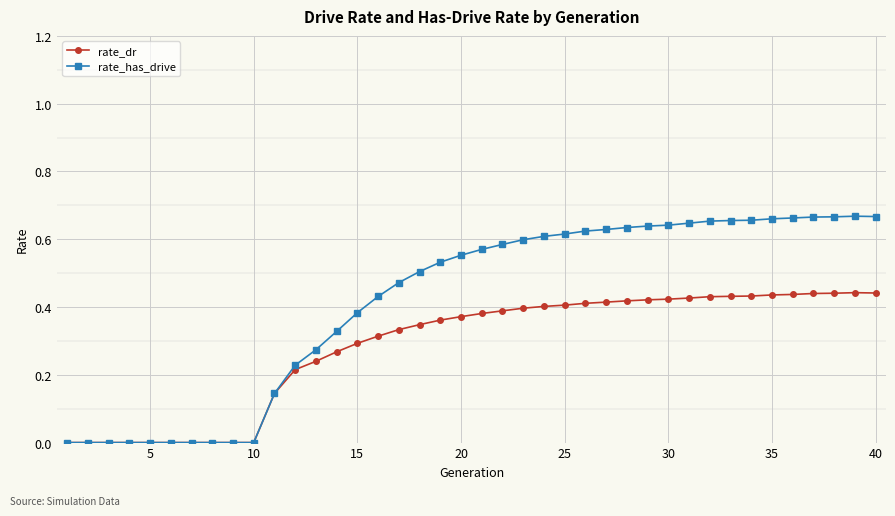

List the series in order of their overall mean, highest first.

rate_has_drive, rate_dr